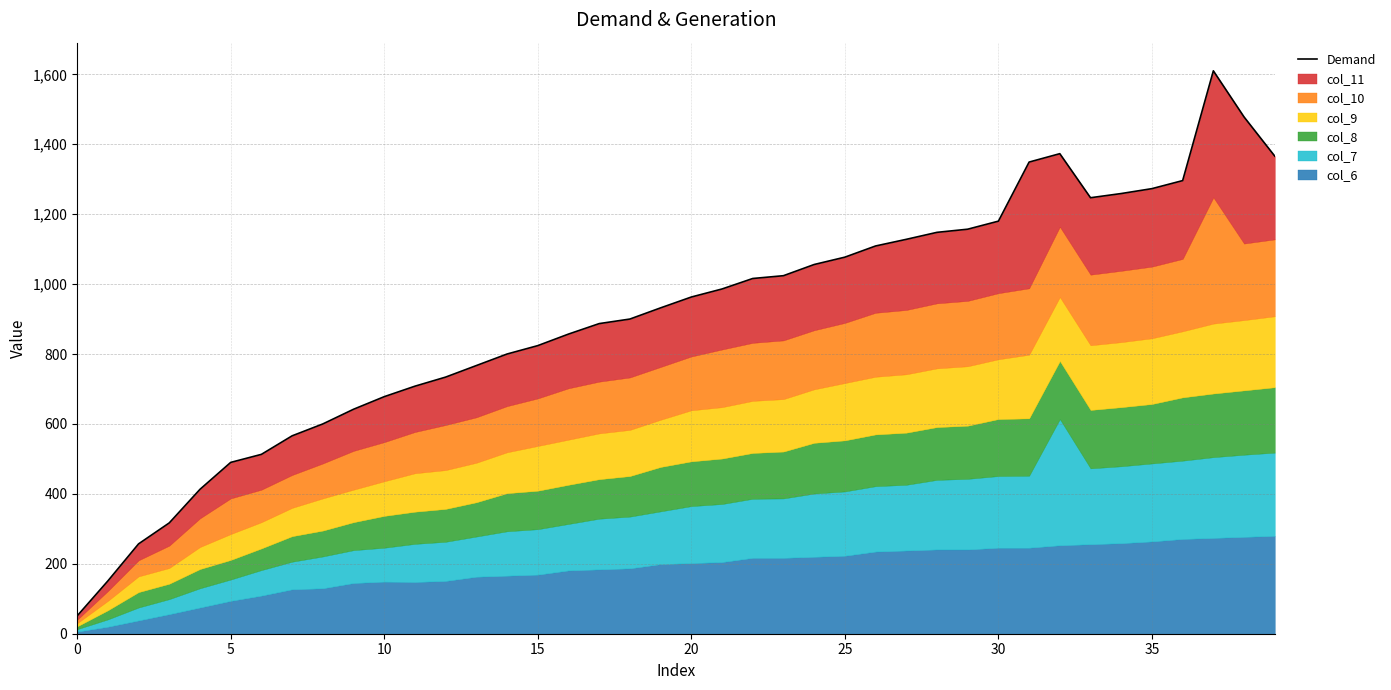

Where is the first local minimum?

33